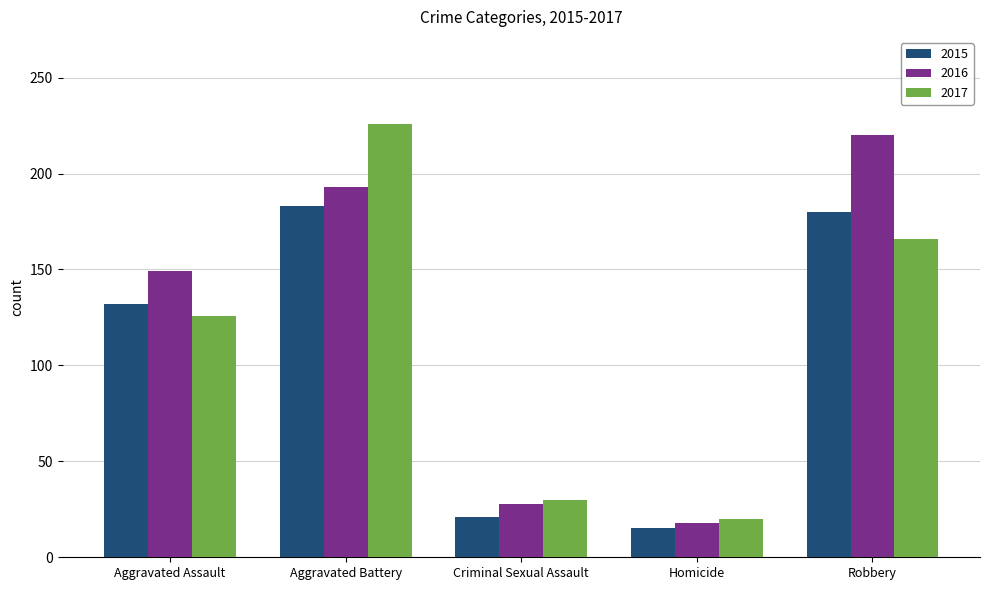

How many series are shown in this chart?

3